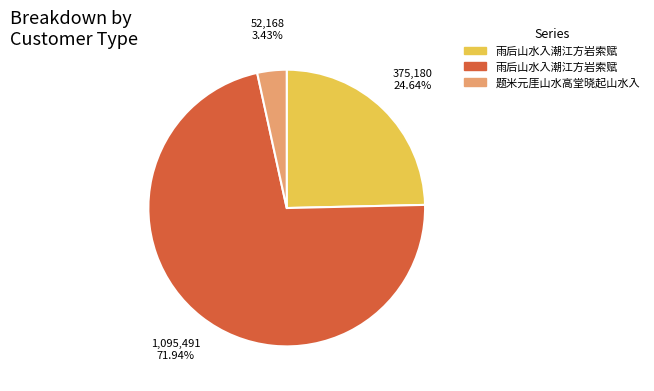

To the nearest percent, what is the difference between the largest and smallest slice percentages?

69%